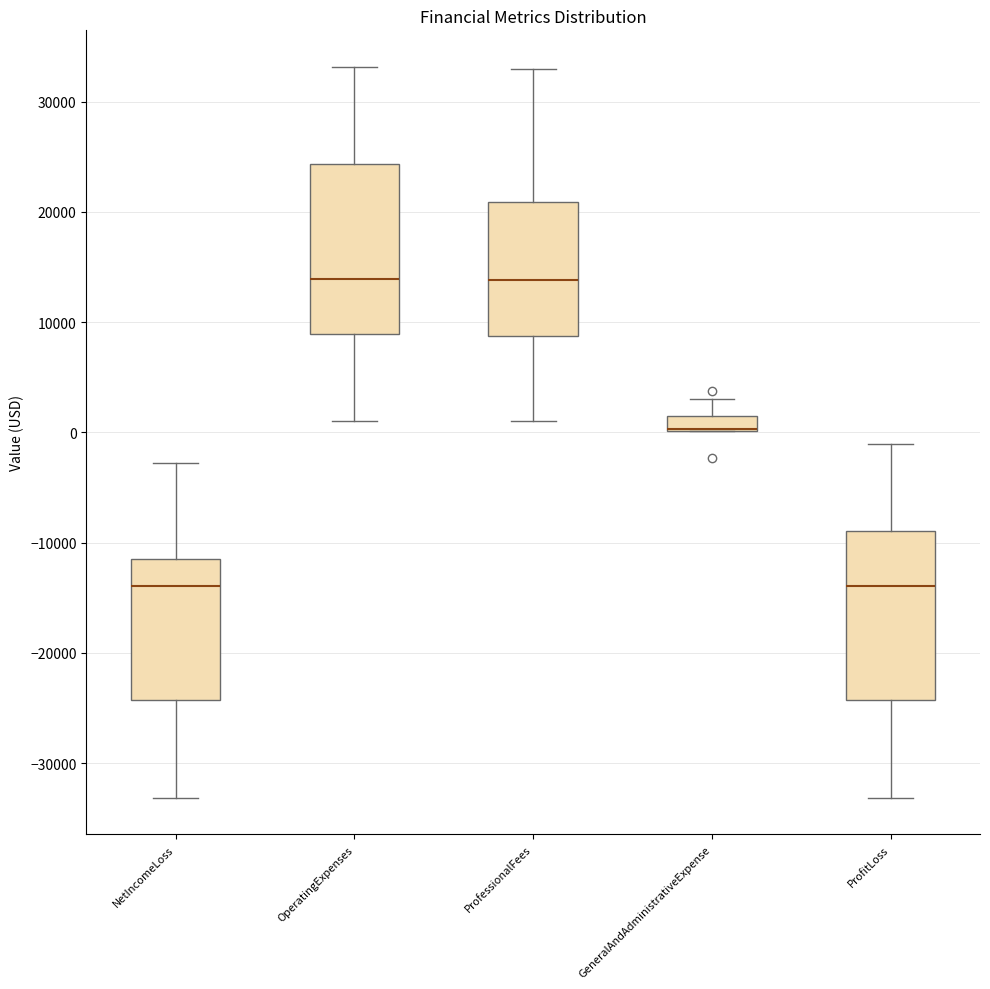

Where does the median line of the box for ProfessionalFees sit on the y-axis? The values are not printed on the chart, so give them approximately, as read against the axis.

14000